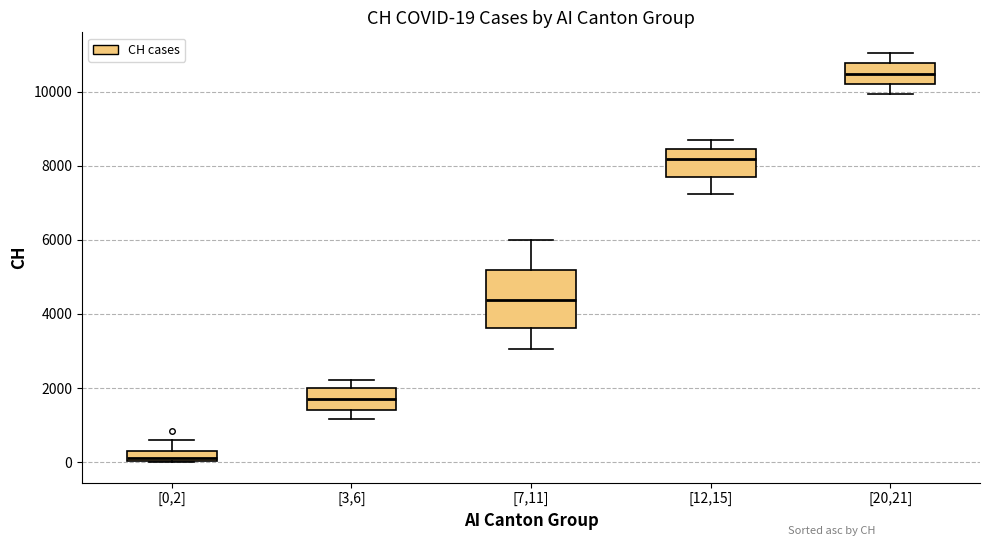

Which box is the tallest, from its lower edge to its upper edge?

[7,11]